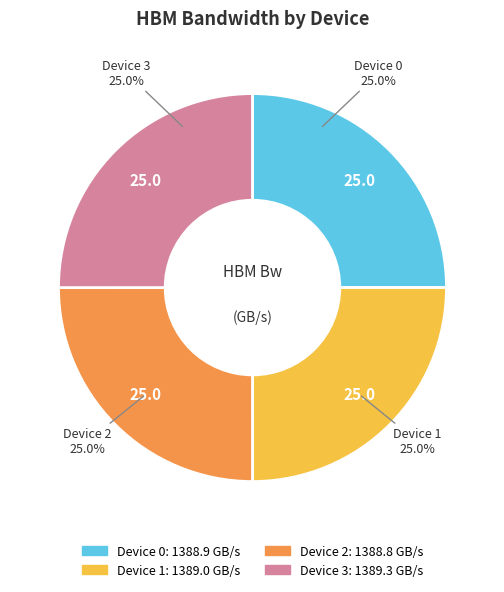

What is the total percentage of Device 1 and Device 2?

50.0%